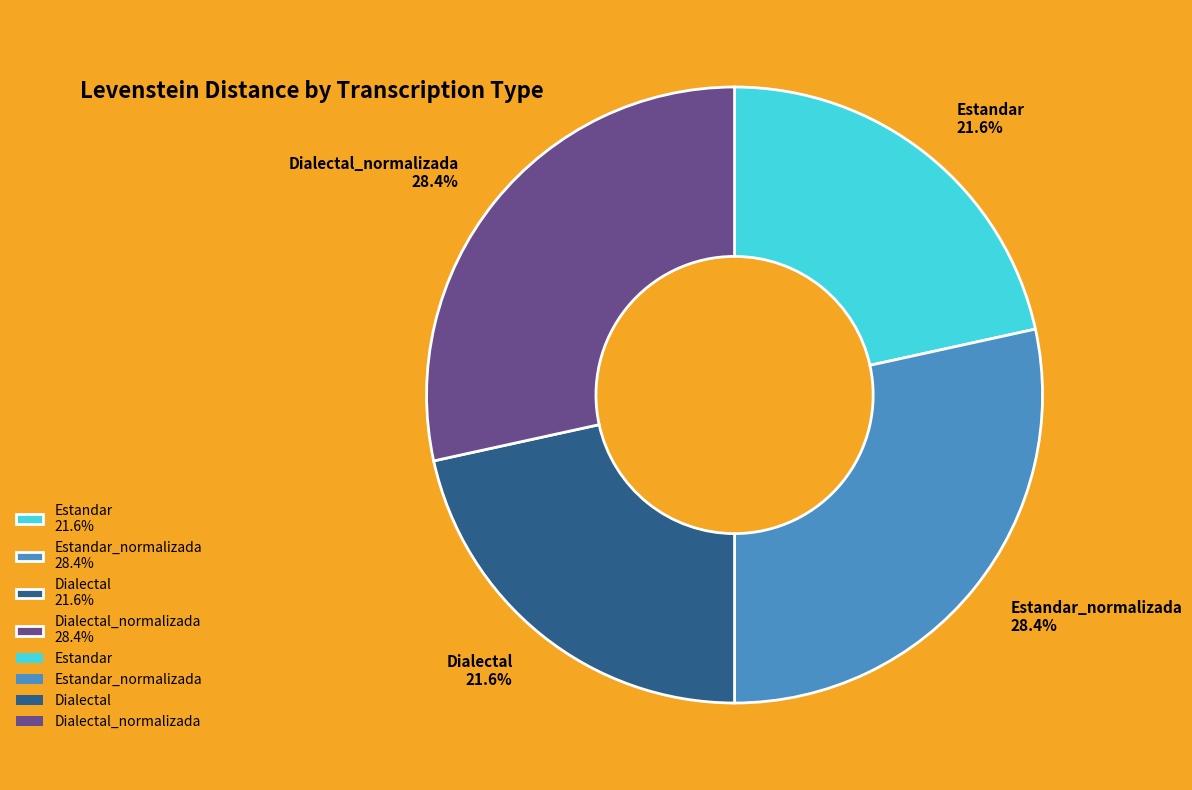

Is there a majority slice in this chart?

No